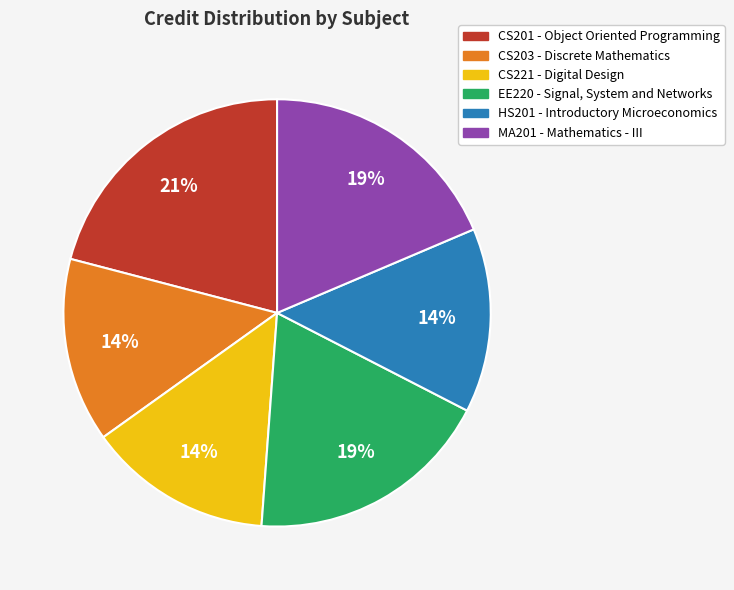

Between MA201 - Mathematics - III and CS201 - Object Oriented Programming, which is larger?

CS201 - Object Oriented Programming